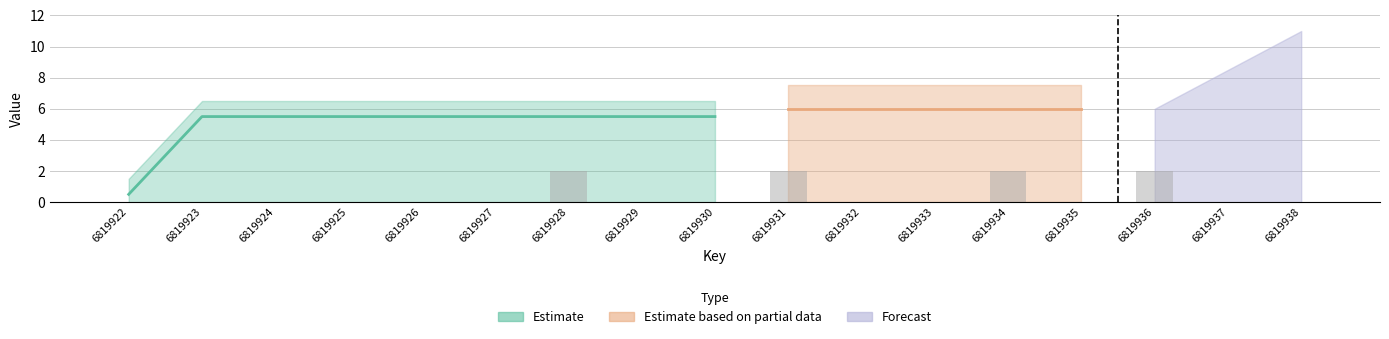

Reading right to left, extract all data points from this chart.

6819938=0	6819937=0	6819936=2	6819935=0	6819934=2	6819933=0	6819932=0	6819931=2	6819930=0	6819929=0	6819928=2	6819927=0	6819926=0	6819925=0	6819924=0	6819923=0	6819922=0